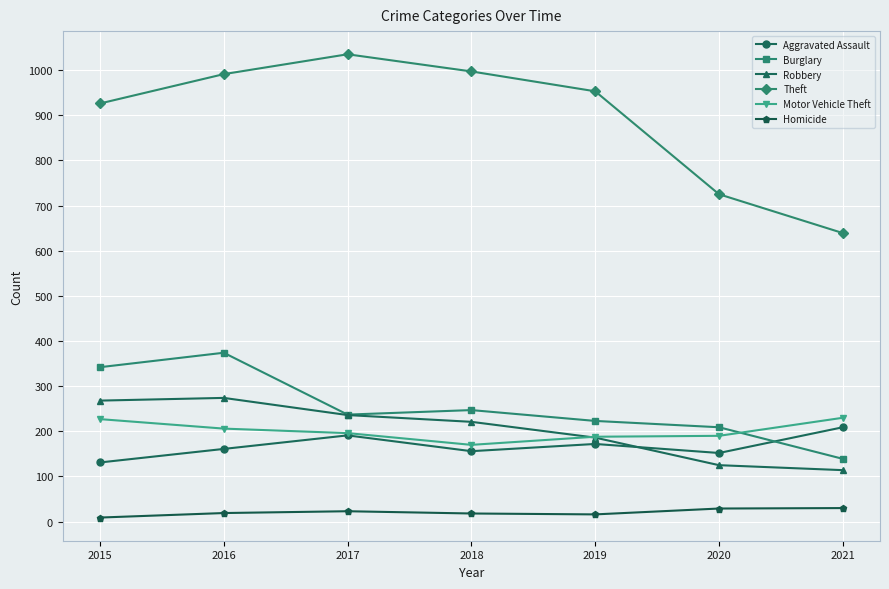

True or false: Motor Vehicle Theft has a value of 230 at 2021.

True